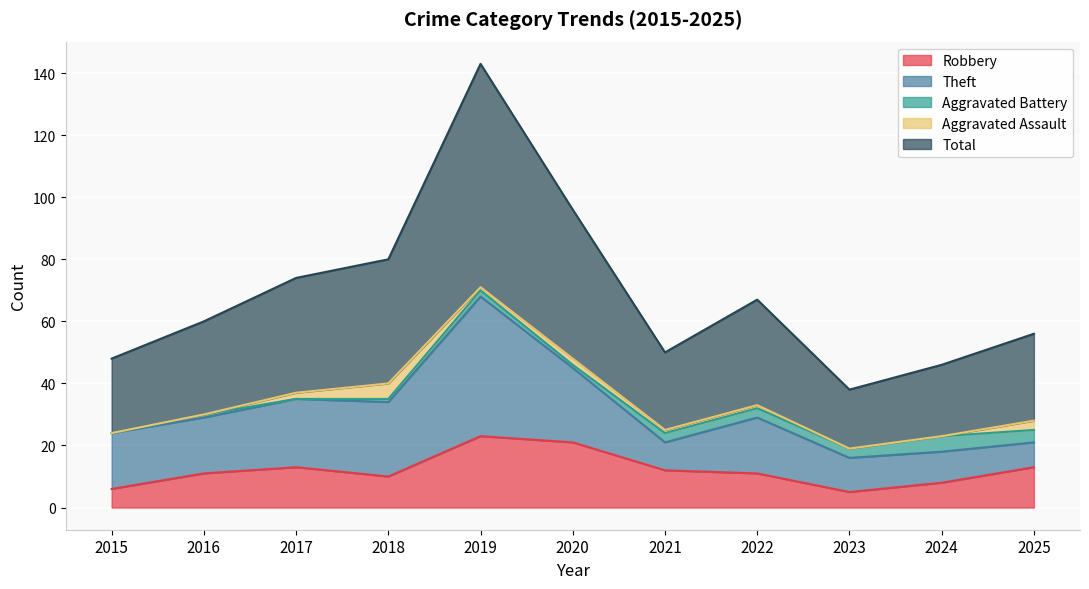

How many data points does each series have?

11